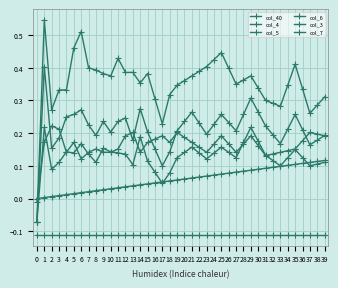

At how many categories does at least one series exceed 0?

39